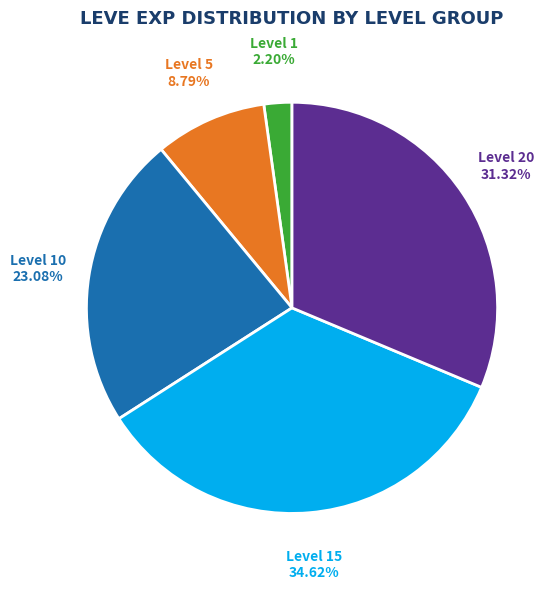

What is the largest slice in the pie chart?

Level 15